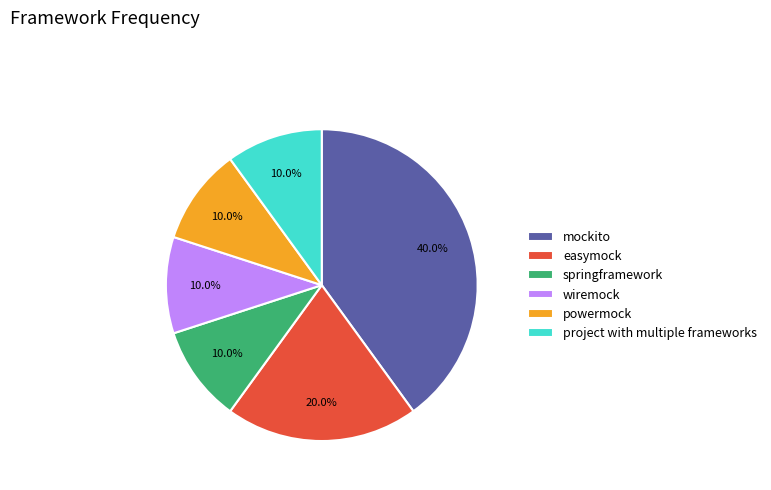

Which category has the biggest portion of the pie?

mockito